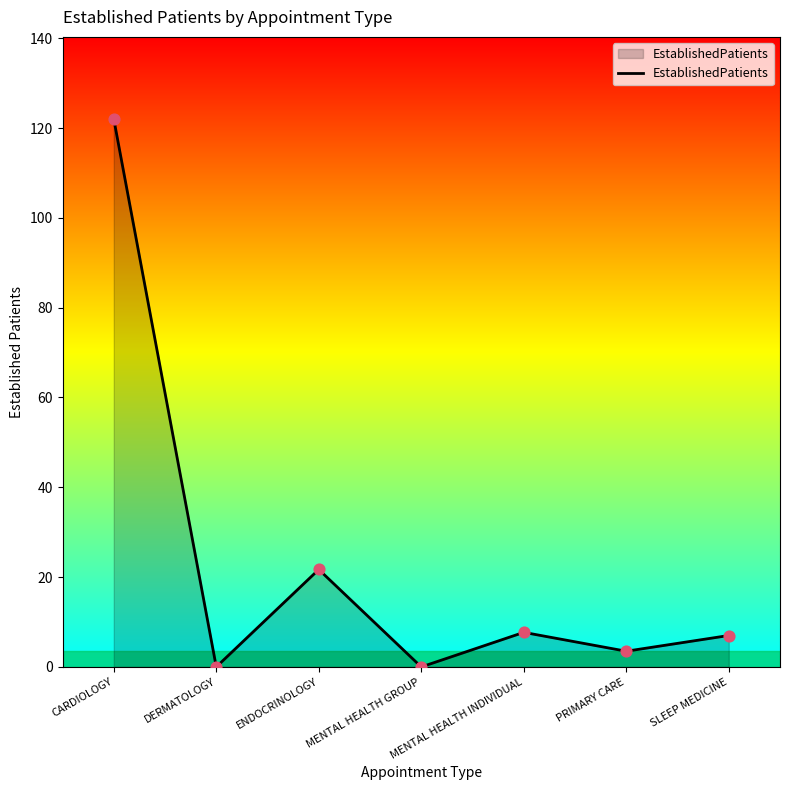

Approximately how many times larger is the value at PRIMARY CARE compared to ENDOCRINOLOGY?

0.2